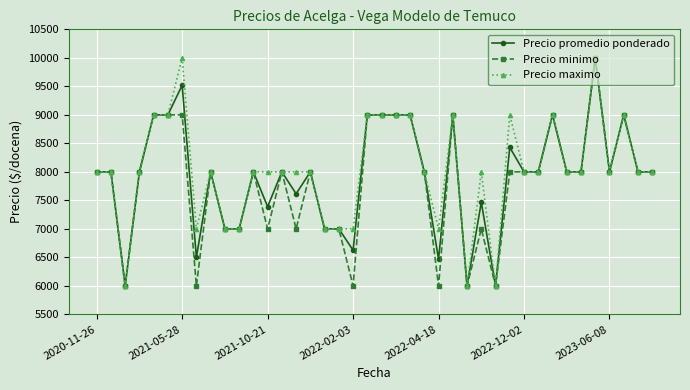

Count the number of data series in this chart.

3